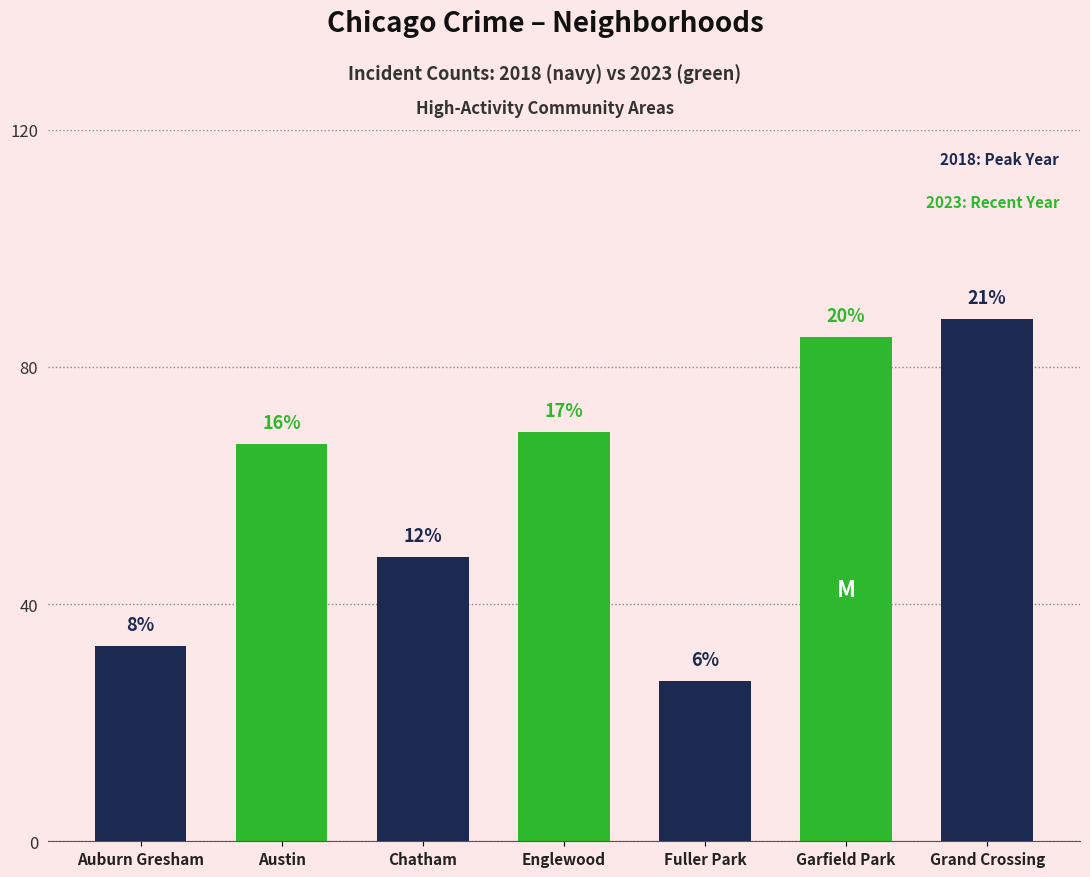

List the labels in order of value, smallest first.

Fuller Park, Auburn Gresham, Chatham, Austin, Englewood, Garfield Park, Grand Crossing